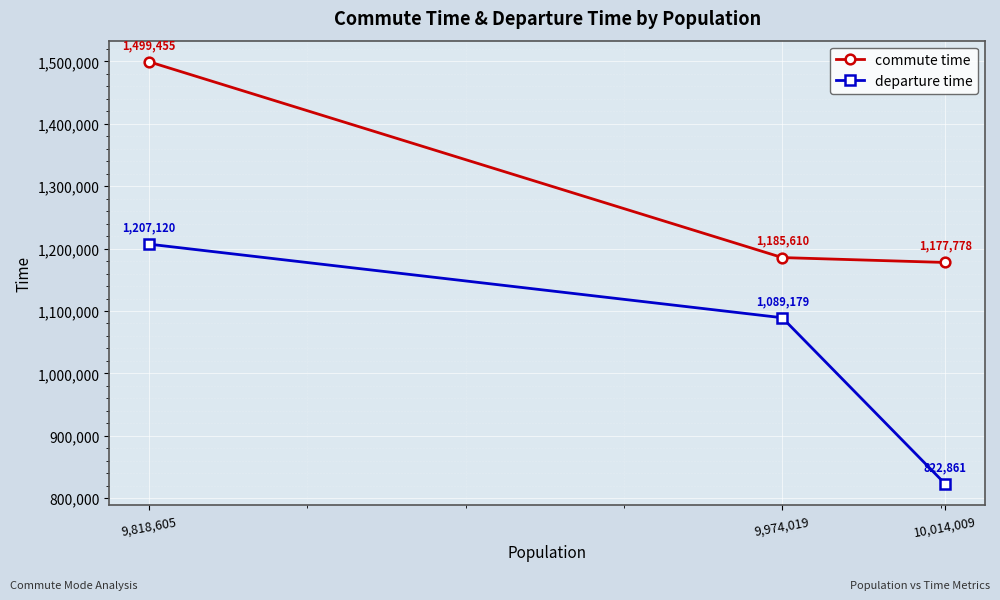

Which series has the largest total across all categories?

commute time